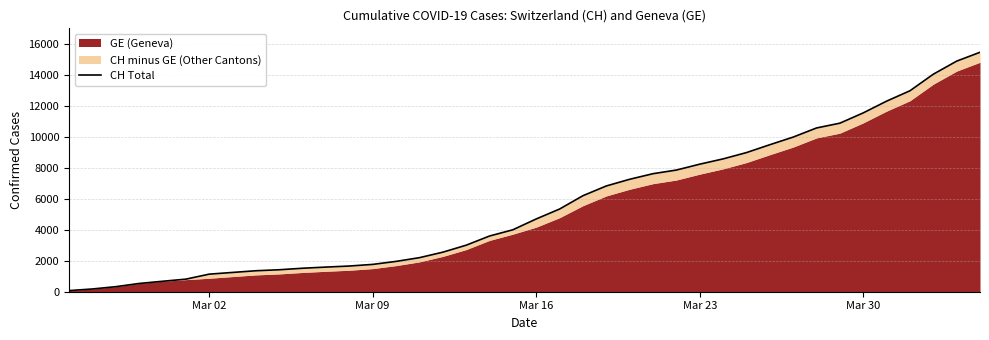

Is it true that the value at 30 is 12372?

False